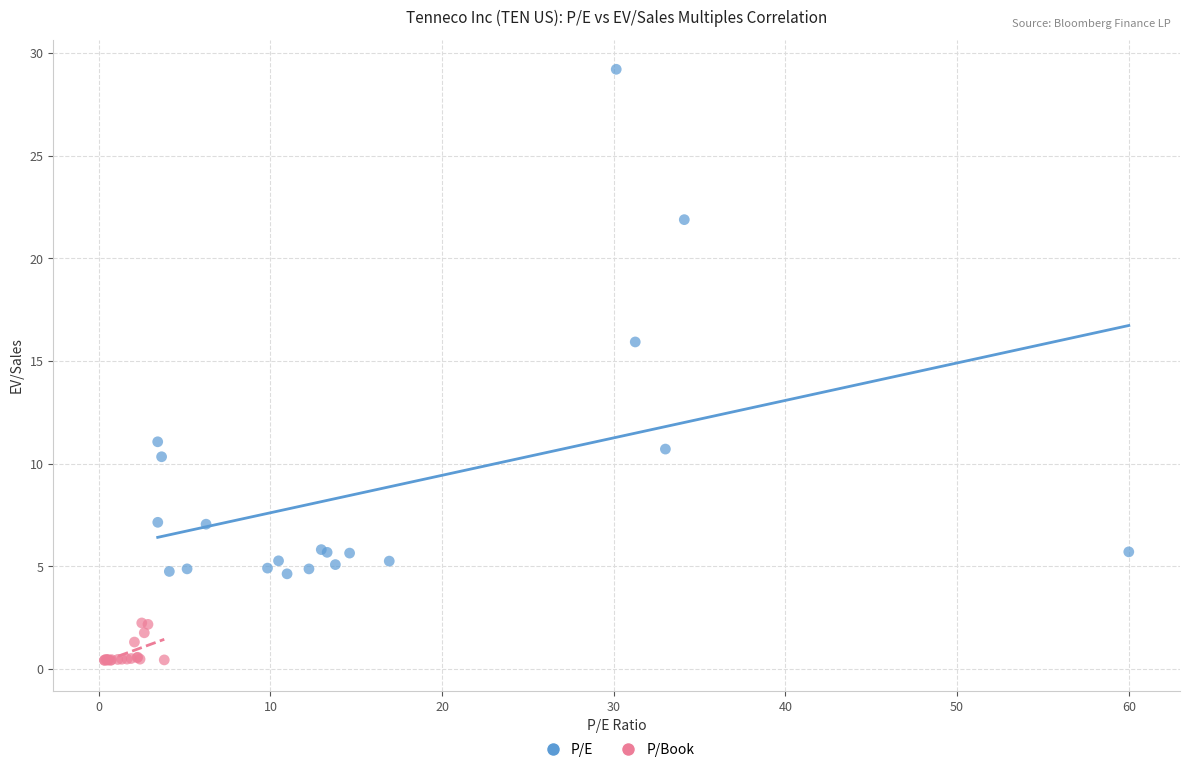

Which series has the widest spread of Y values?

P/E